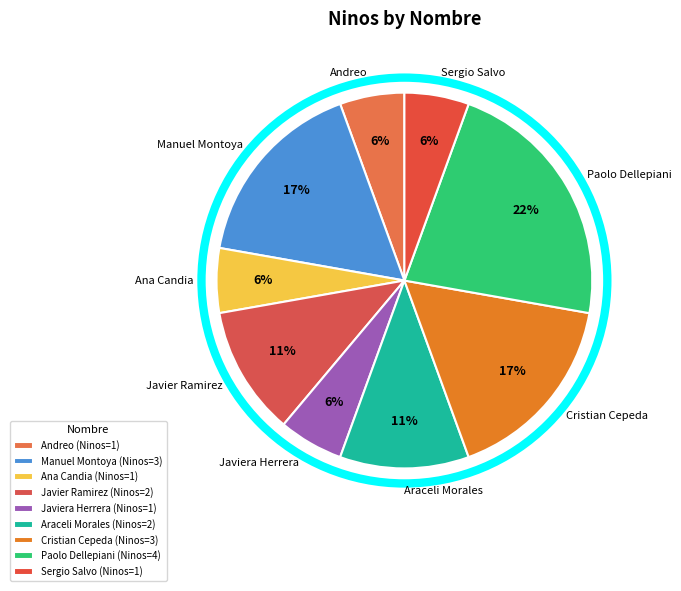

Approximately how many times larger is the value at Paolo Dellepiani compared to Araceli Morales?

2.0